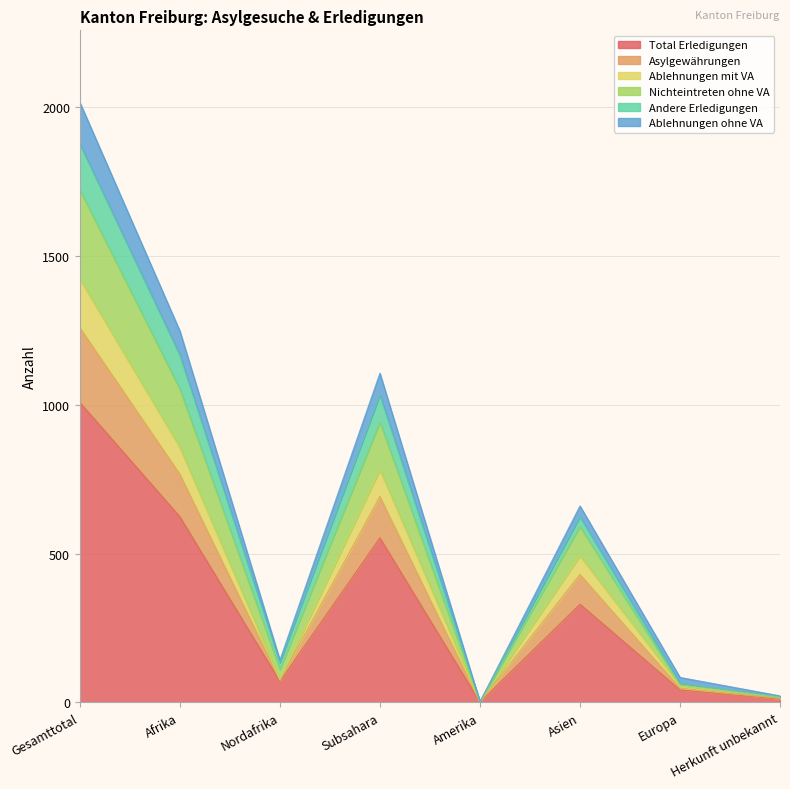

How many interior local valleys does the Asylgewährungen series have?

2